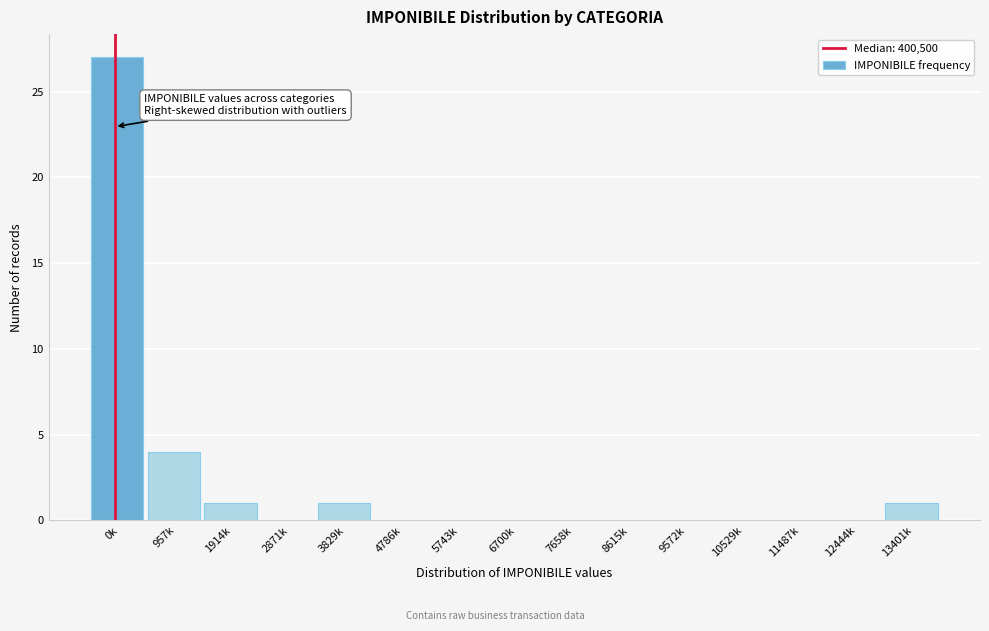

Reading left to right, transcribe all the data shown in this chart.

0k=27	957k=4	1914k=1	2871k=0	3829k=1	4786k=0	5743k=0	6700k=0	7658k=0	8615k=0	9572k=0	10529k=0	11487k=0	12444k=0	13401k=1